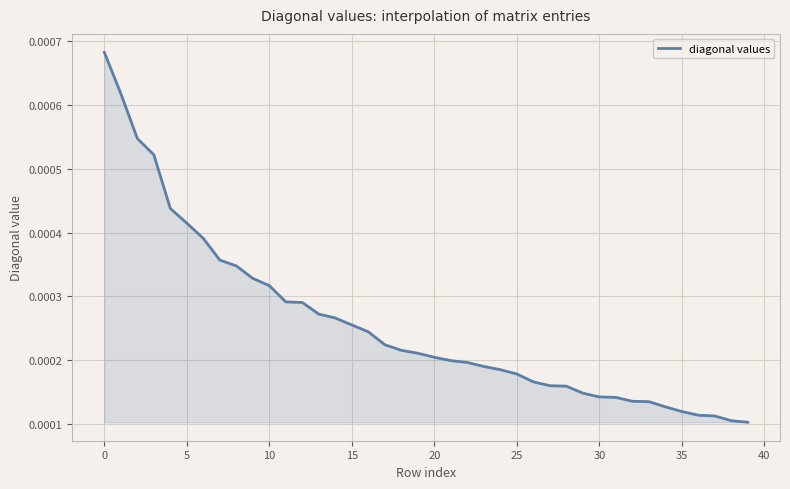

Is this an area chart (filled region under the line)?

Yes